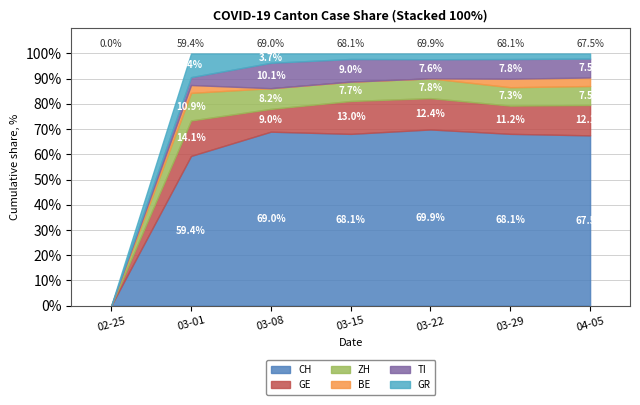

What is the total value across all series at 03-22?

100.0